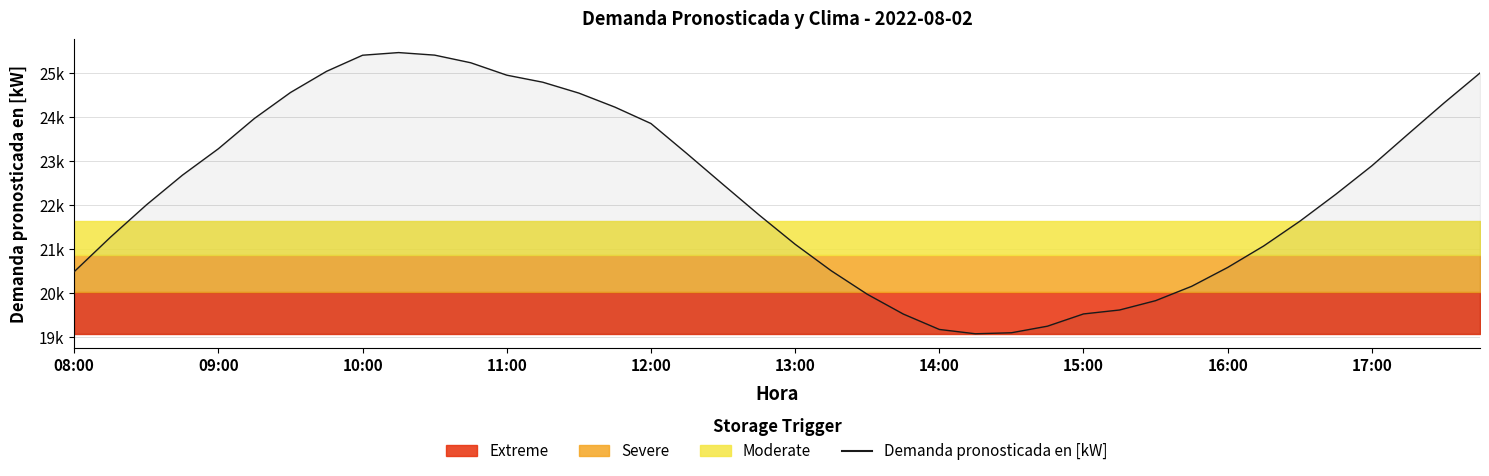

What is the change in value from 36 to 38?

+1427.8